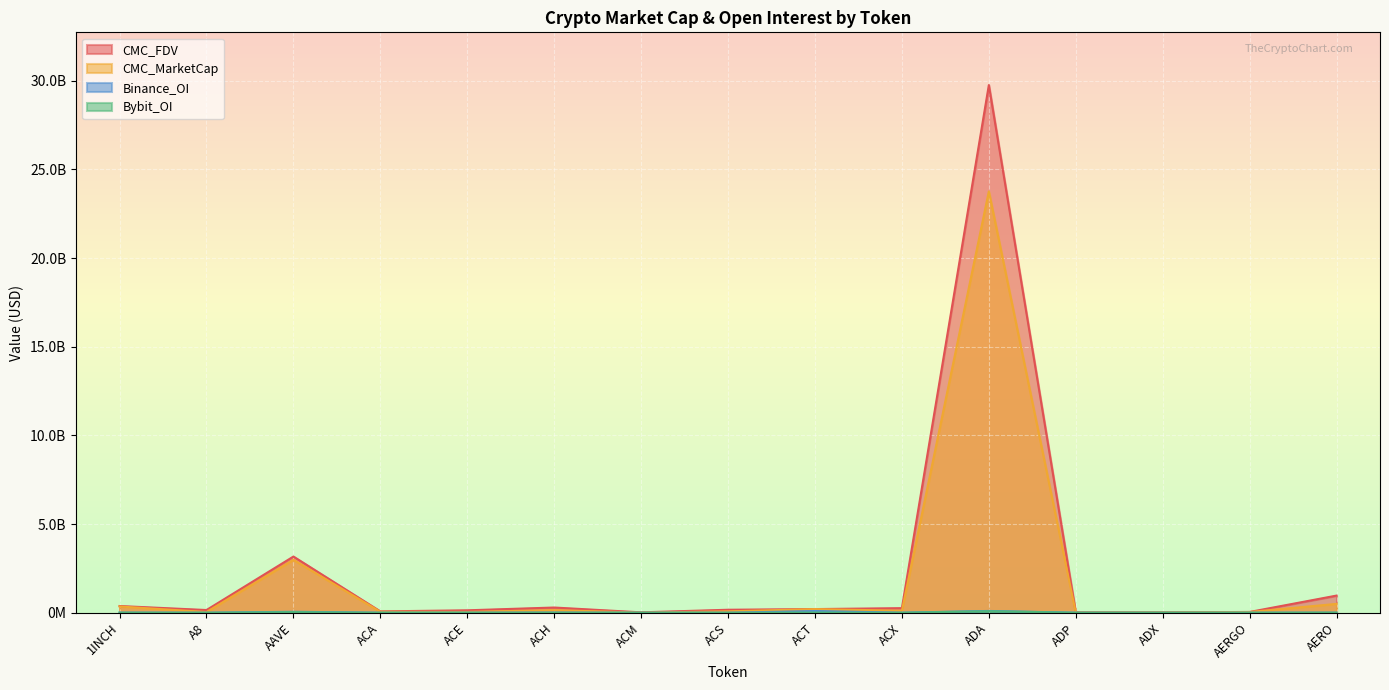

True or false: CMC_MarketCap has more than 1 points higher than both neighbors.

True